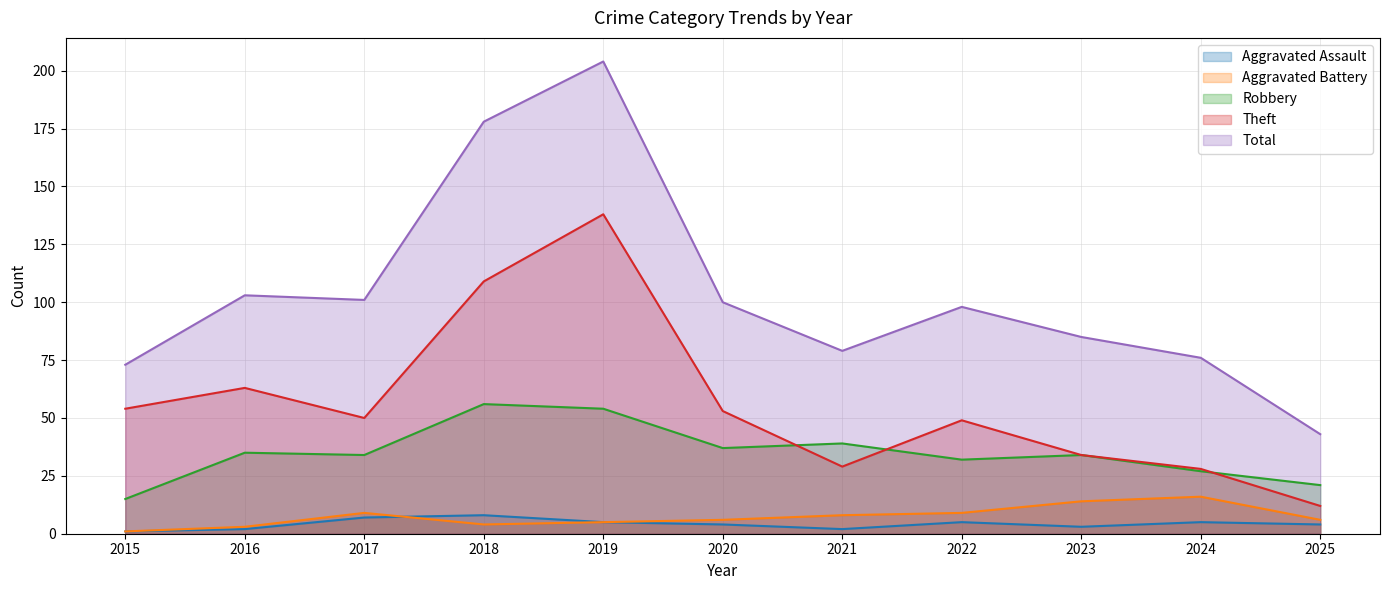

Reading left to right, list all the values displayed in this chart.

Aggravated Assault: 1	2	7	8	5	4	2	5	3	5	4
Aggravated Battery: 1	3	9	4	5	6	8	9	14	16	6
Robbery: 15	35	34	56	54	37	39	32	34	27	21
Theft: 54	63	50	109	138	53	29	49	34	28	12
Total: 73	103	101	178	204	100	79	98	85	76	43